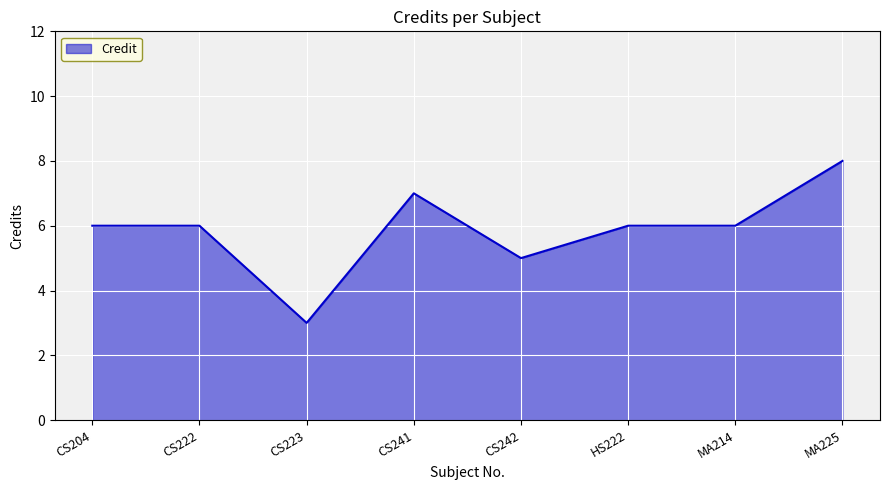

What is the difference between the second highest and minimum values?

4